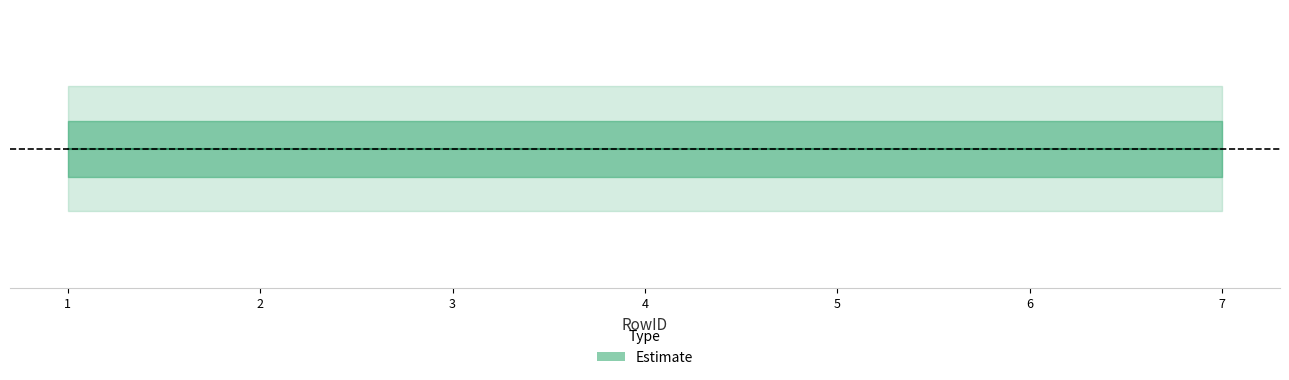

True or false: there are more than 0 points higher than both neighbors.

False